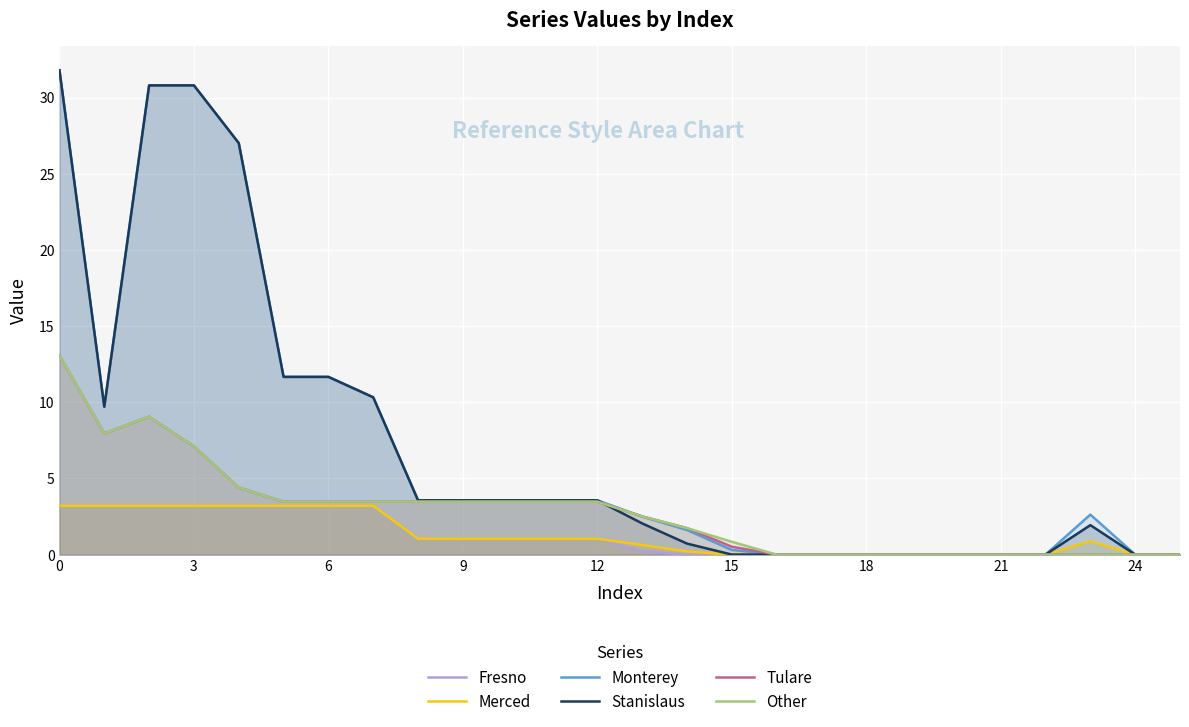

What is the difference between the highest and lowest values at 21?

0.0